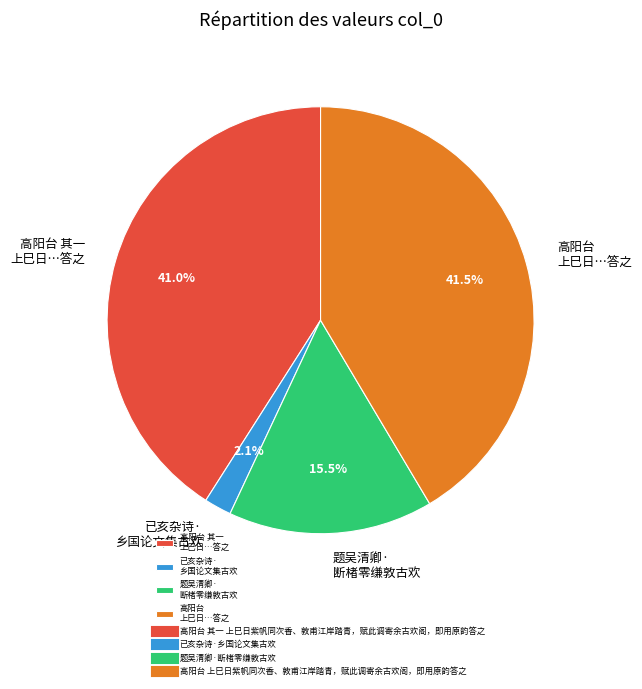

Does any single category account for the majority?

No